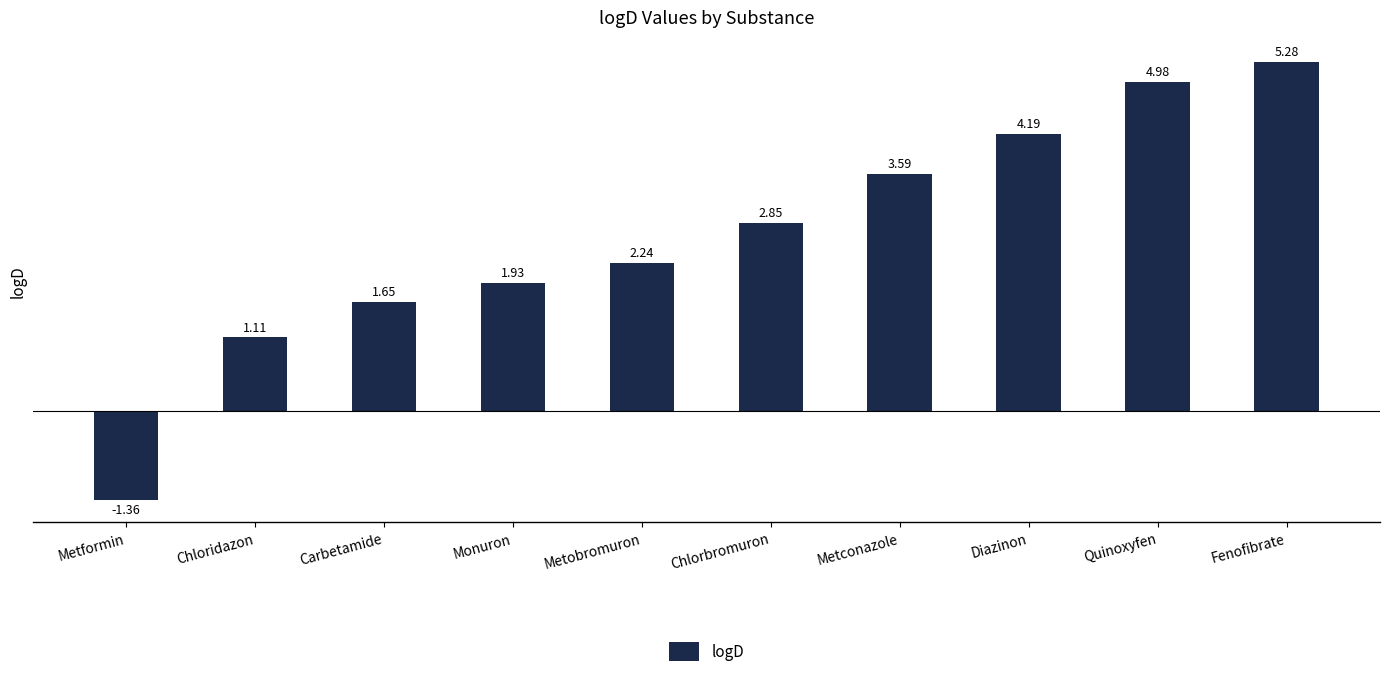

Which label corresponds to the smallest value in the chart?

Metformin